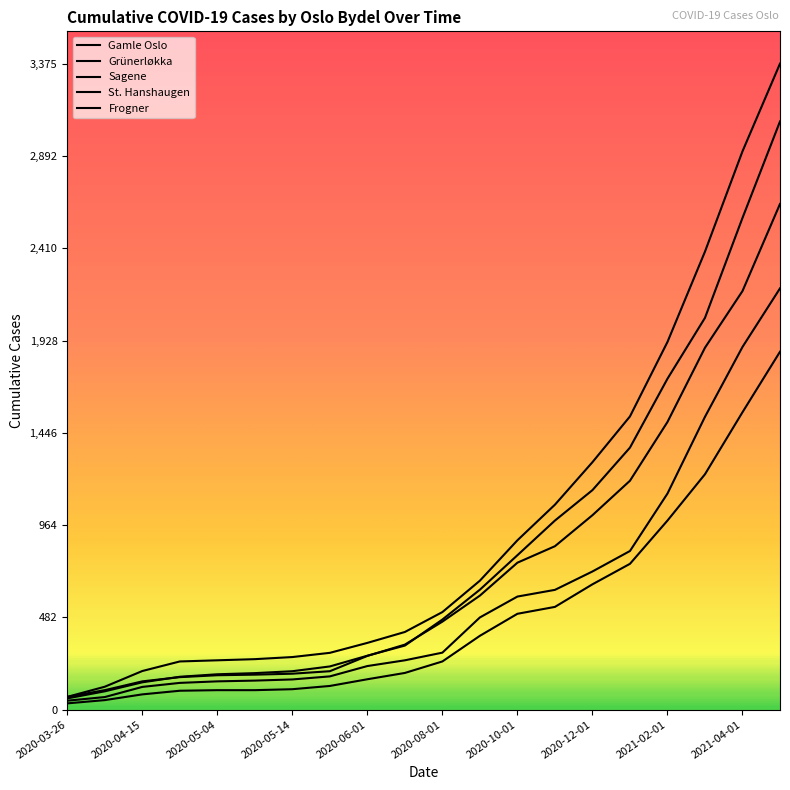

Is this an area chart (filled region under the line)?

No